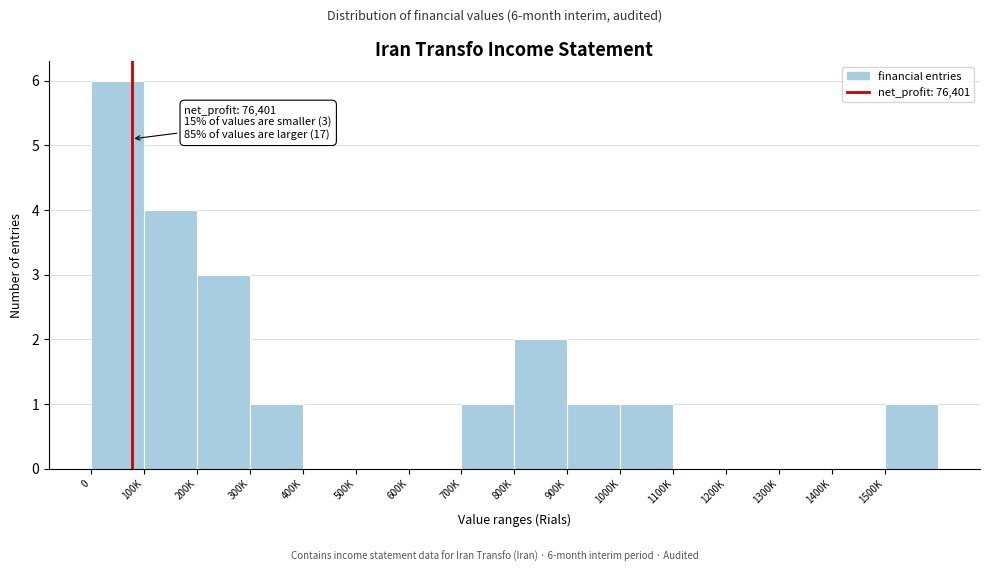

Reading right to left, list all the values displayed in this chart.

1500K=1	1400K=0	1300K=0	1200K=0	1100K=0	1000K=1	900K=1	800K=2	700K=1	600K=0	500K=0	400K=0	300K=1	200K=3	100K=4	0=6